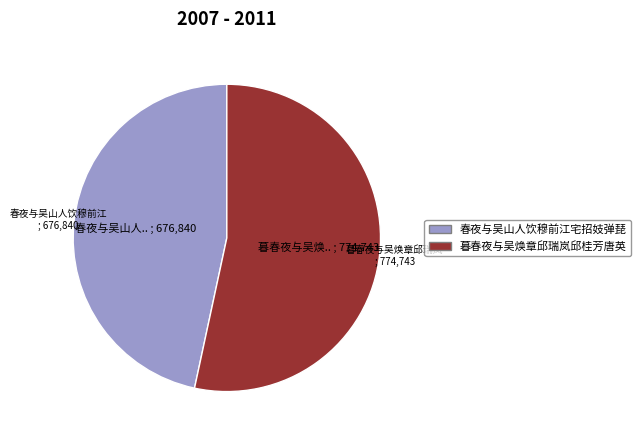

Is there a majority slice in this chart?

Yes